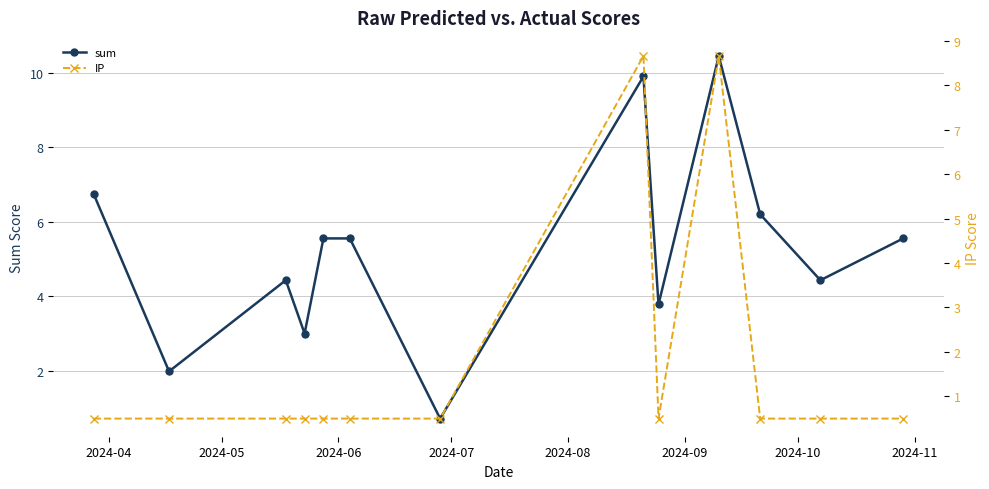

What is the value of the sum point at the 12th from the left?

4.4